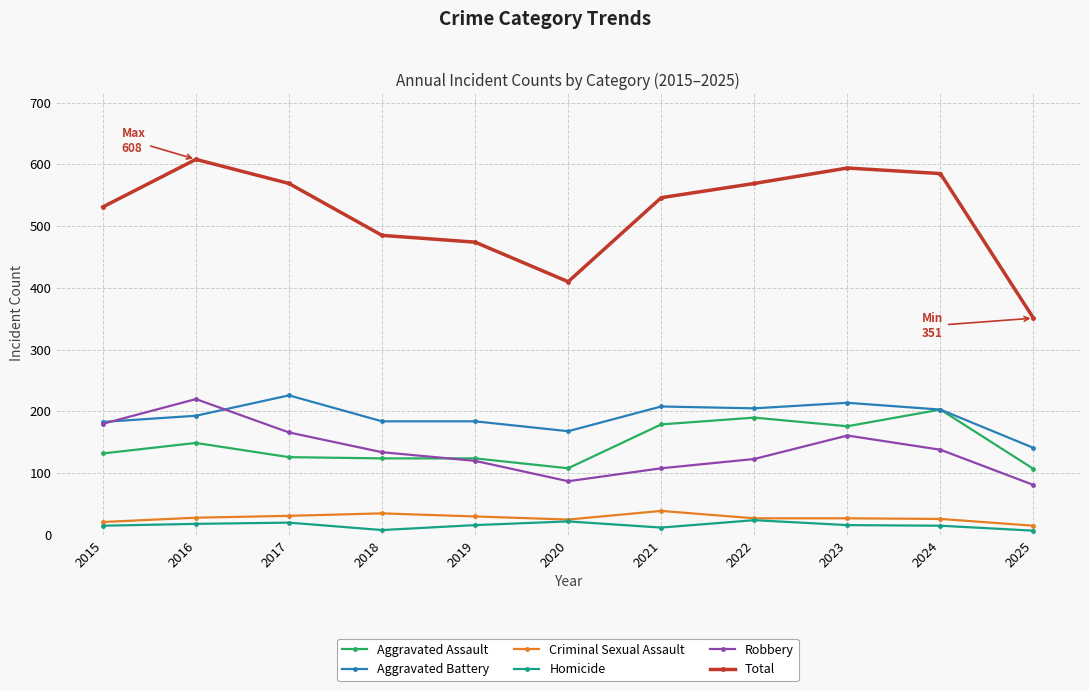

Is it true that Homicide equals 18 at 2016?

True